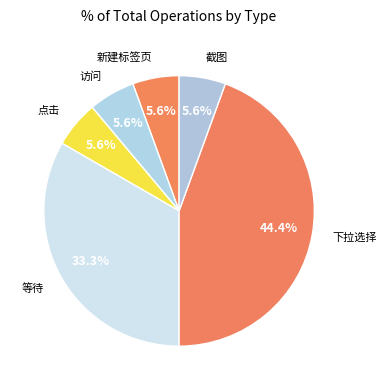

True or false: 下拉选择 accounts for 34% of the total.

False